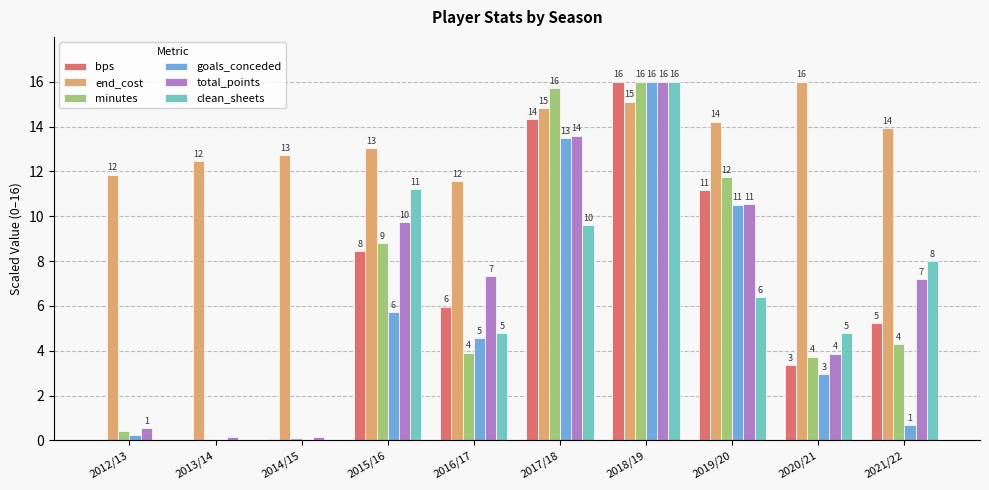

Reading left to right, extract all data points from this chart.

bps: 0.0	0.0	0.0	8.4	6.0	14.3	16.0	11.2	3.4	5.2
end_cost: 11.9	12.4	12.7	13.0	11.6	14.8	15.1	14.2	16.0	13.9
minutes: 0.4	0.1	0.1	8.8	3.9	15.7	16.0	11.7	3.7	4.3
goals_conceded: 0.2	0.0	0.0	5.7	4.6	13.5	16.0	10.5	3.0	0.7
total_points: 0.5	0.1	0.1	9.7	7.3	13.6	16.0	10.5	3.9	7.2
clean_sheets: 0.0	0.0	0.0	11.2	4.8	9.6	16.0	6.4	4.8	8.0